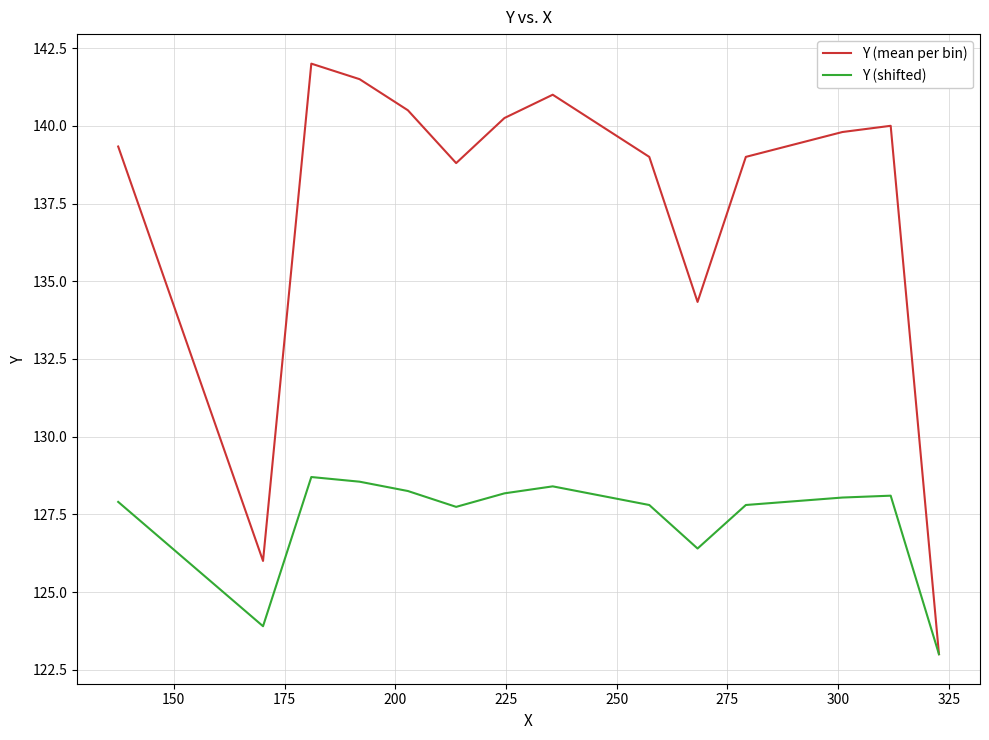

What is the maximum value for Y (mean per bin)?

142.0